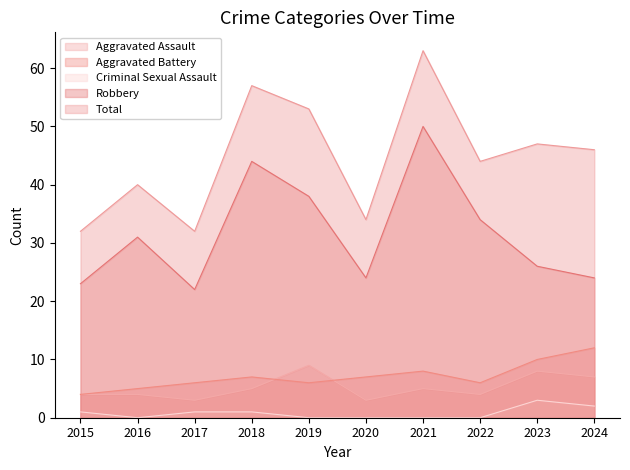

How many lines are shown in the chart?

5